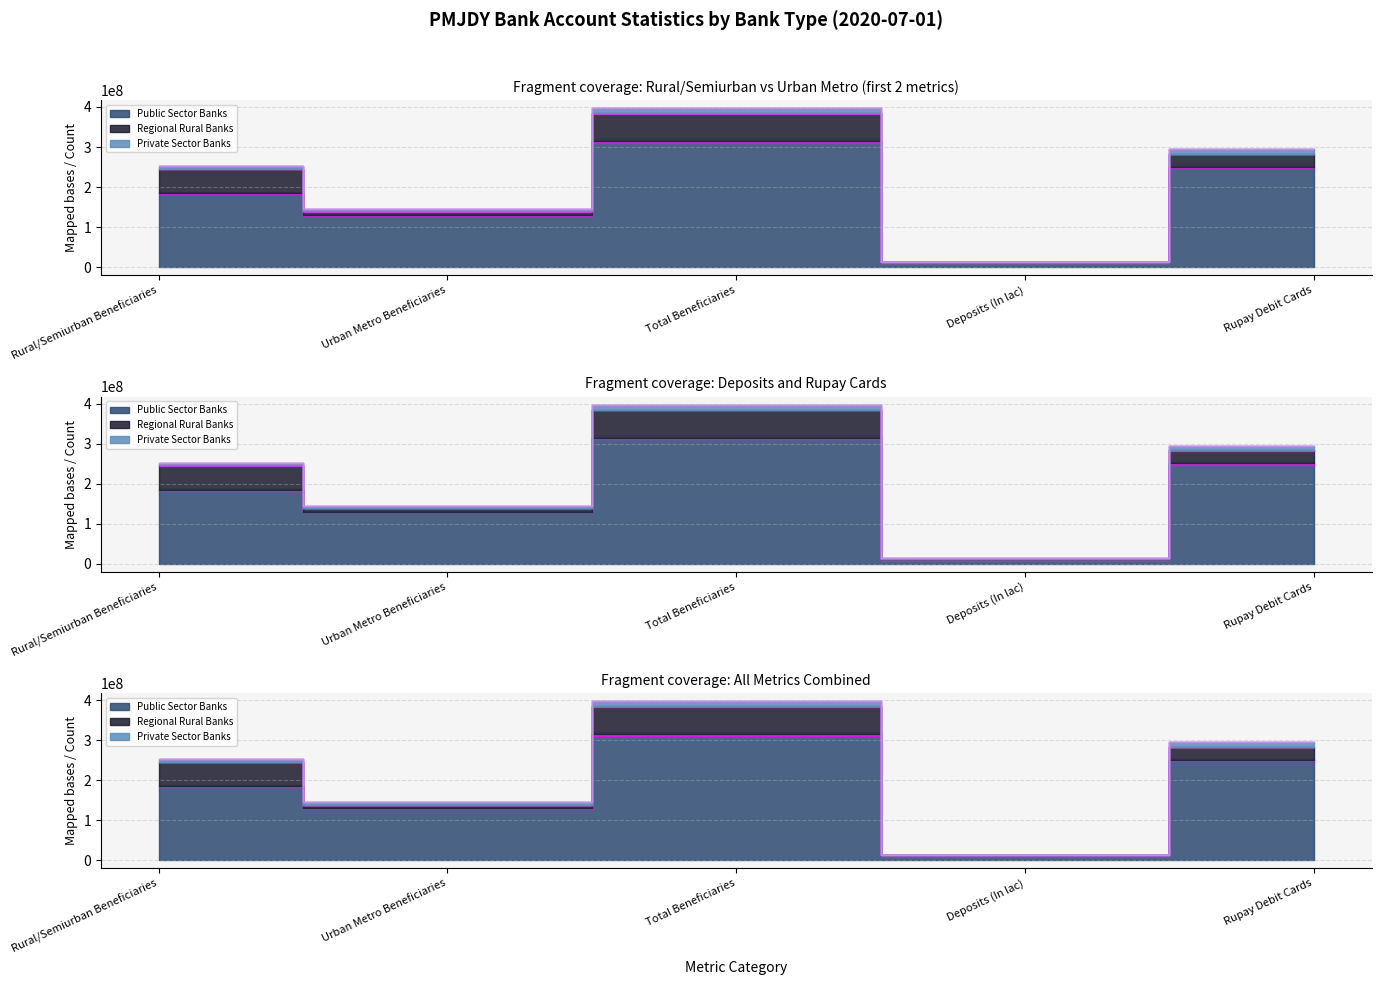

List the series in order of their overall mean, highest first.

Public Sector Banks, Regional Rural Banks, Private Sector Banks